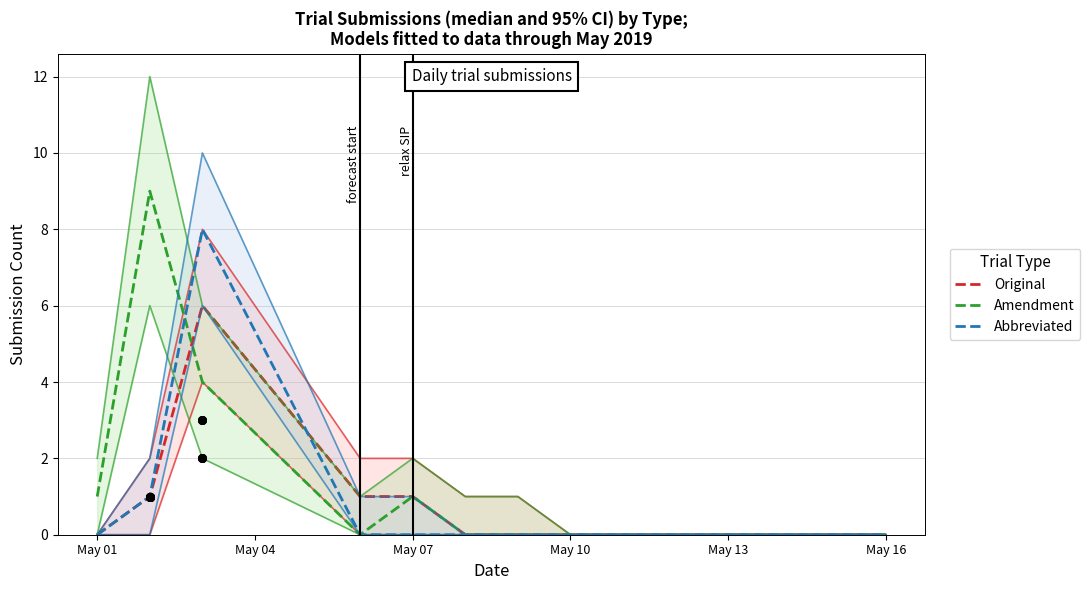

Which series has the largest total across all categories?

Amendment